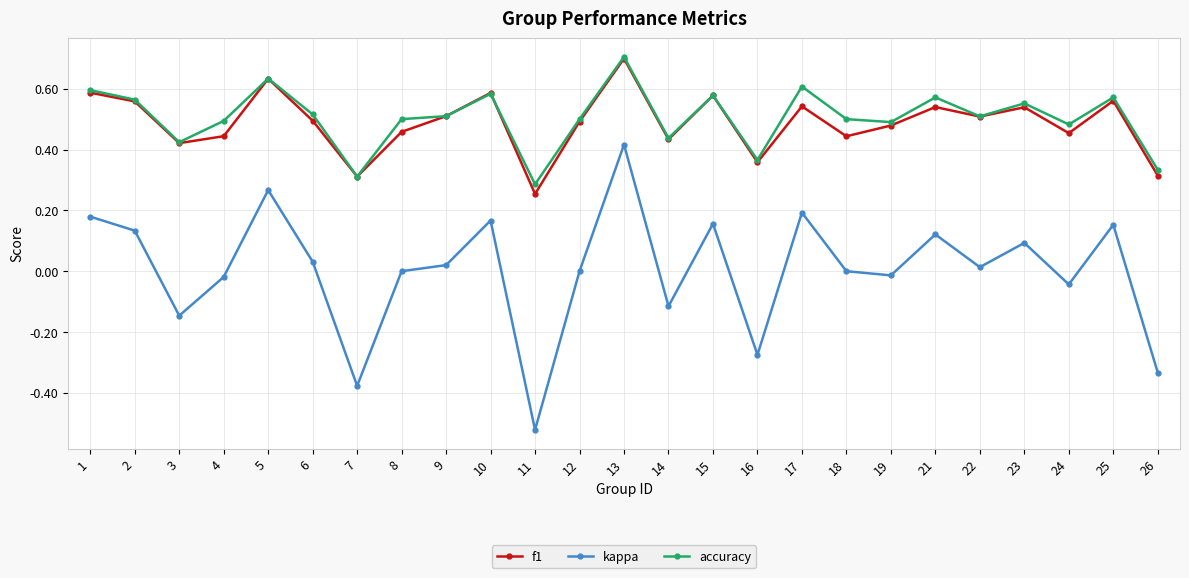

Which series changed the most between 5 and 12?

kappa